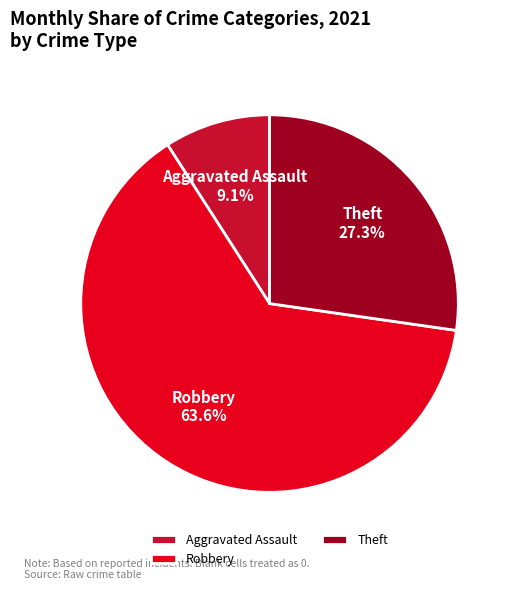

True or false: Aggravated Assault accounts for 9% of the total.

True